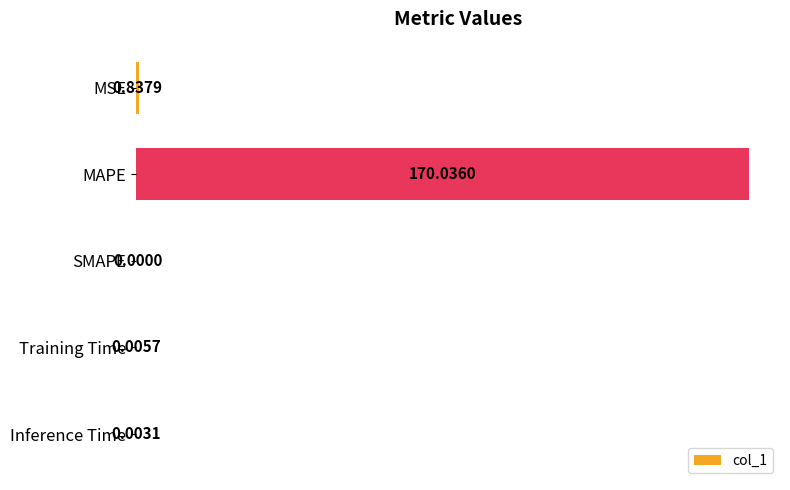

Which category has the highest value across all series?

MAPE